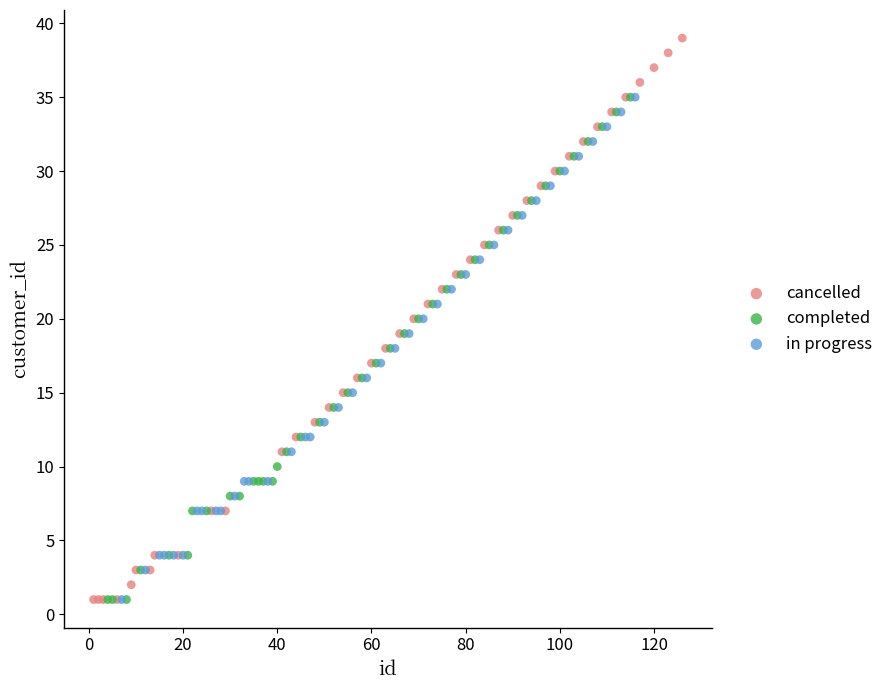

Which series reaches the maximum Y coordinate?

cancelled